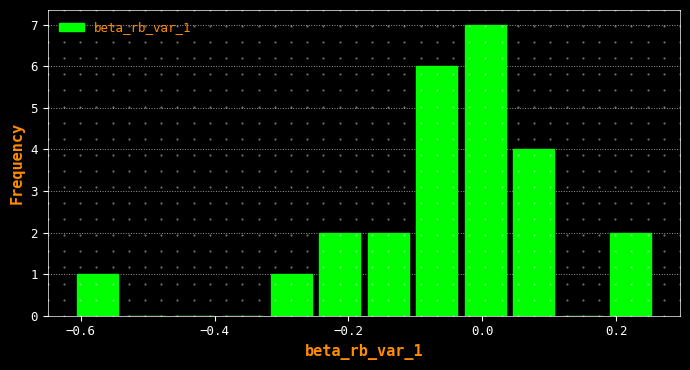

Read against the x-axis, roughly where is the centre of the tallest bar?

0.00